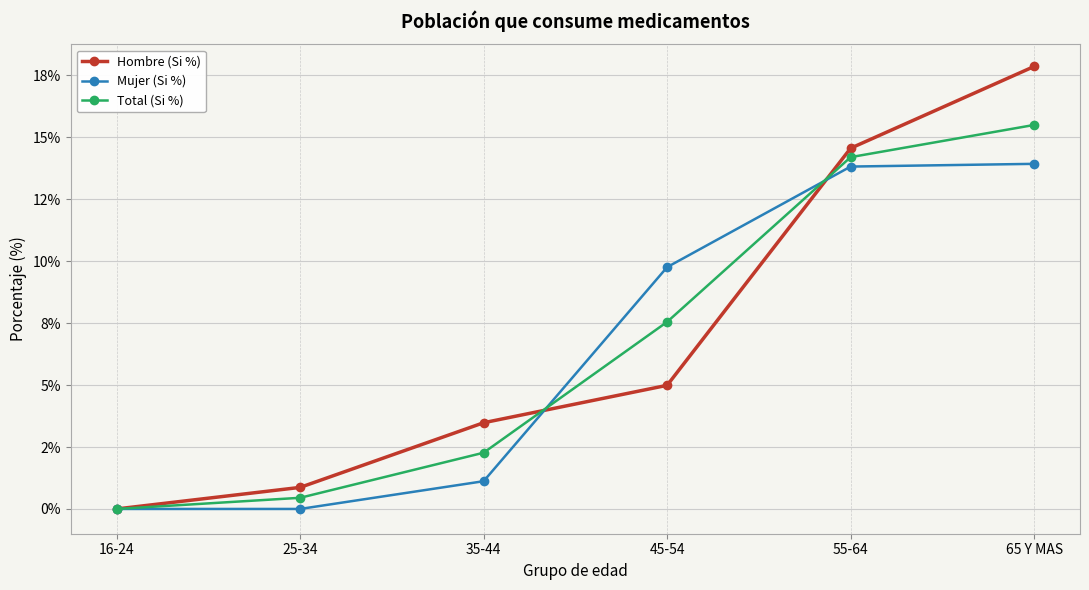

Reading right to left, extract all data points from this chart.

Hombre (Si %): 17.9	14.6	5.0	3.5	0.9	0.0
Mujer (Si %): 13.9	13.8	9.8	1.1	0.0	0.0
Total (Si %): 15.5	14.2	7.5	2.3	0.5	0.0